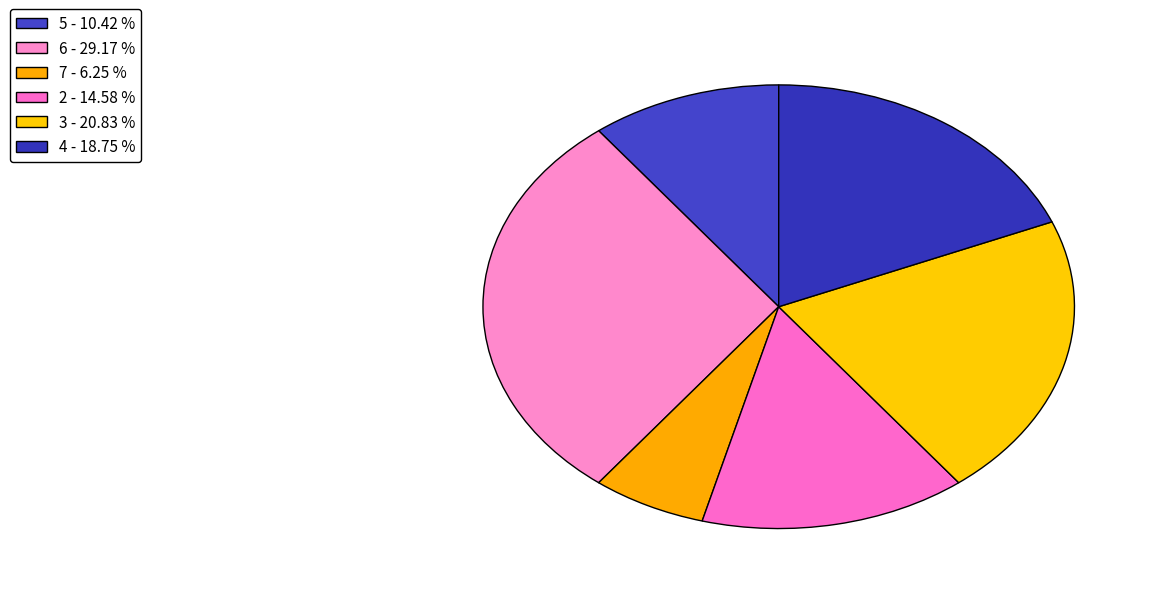

How many slices are in this pie chart?

6